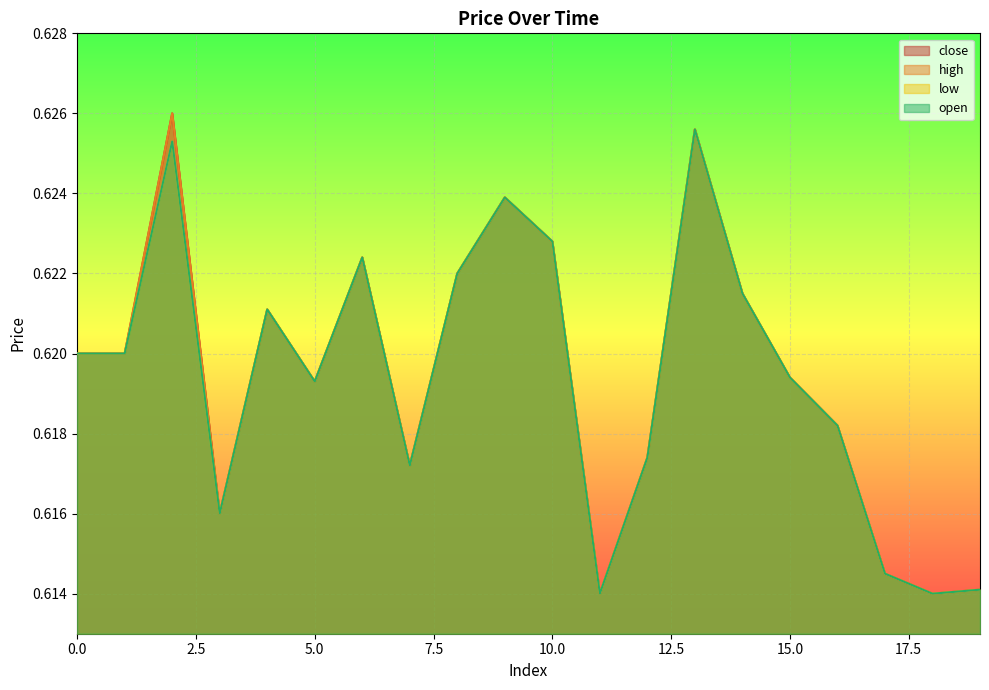

True or false: low has a value of 0.6 at 19.

True